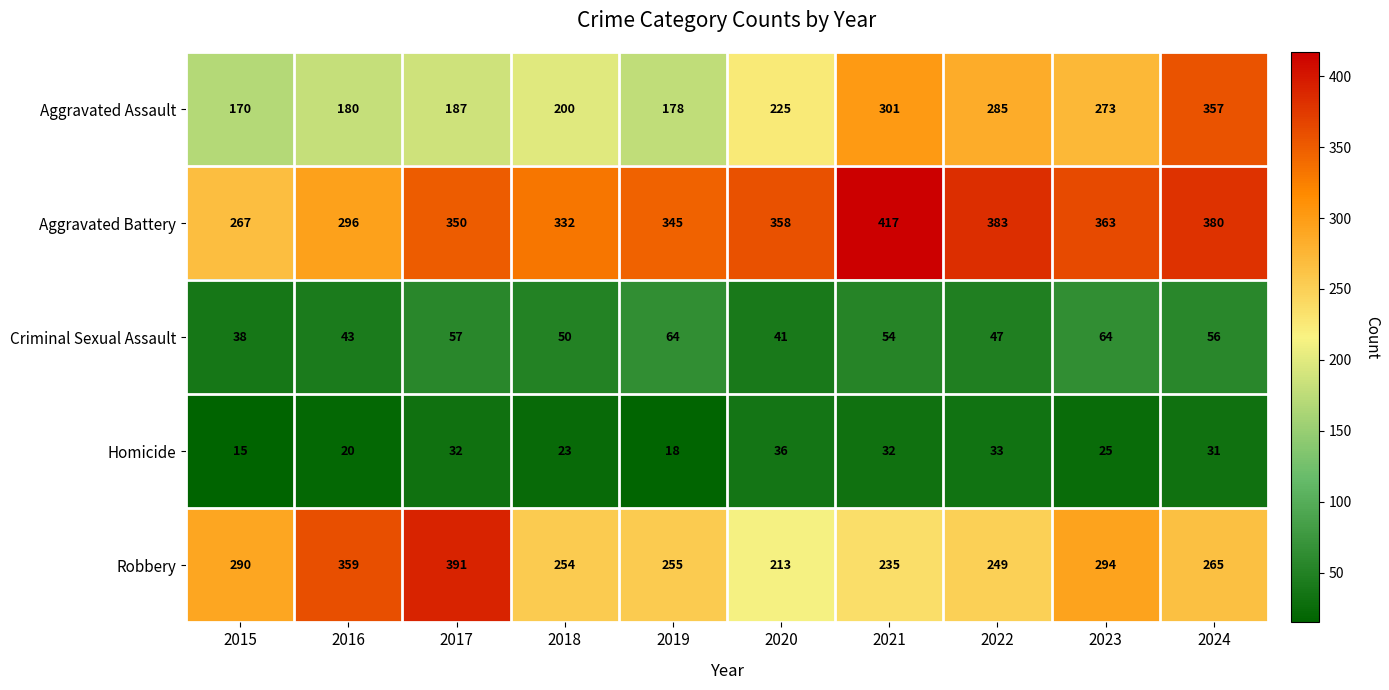

Which series has the largest range (max minus min)?

Aggravated Assault